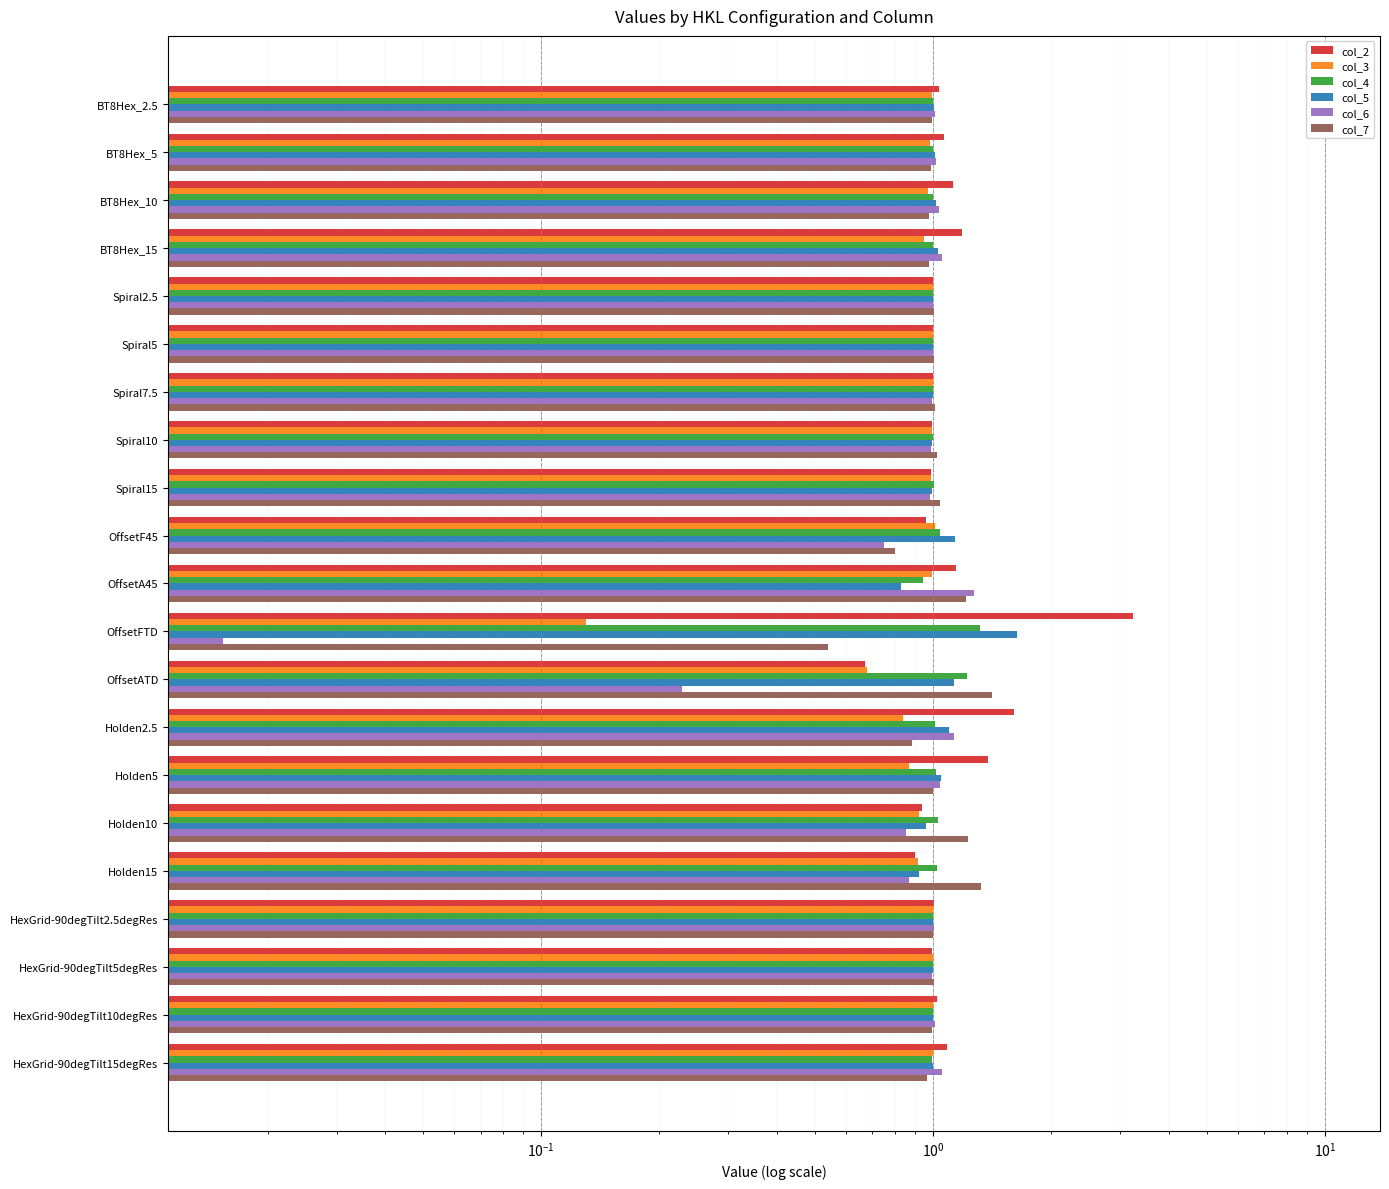

Which series has the widest spread of values?

col_2